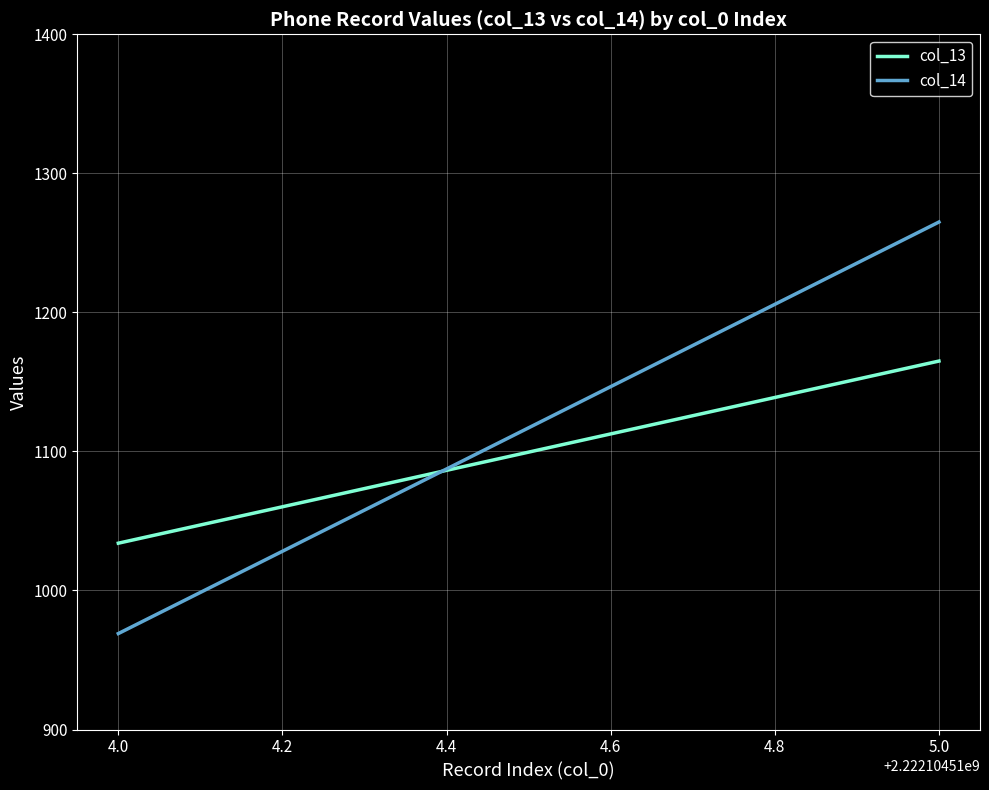

Count the number of data series in this chart.

2